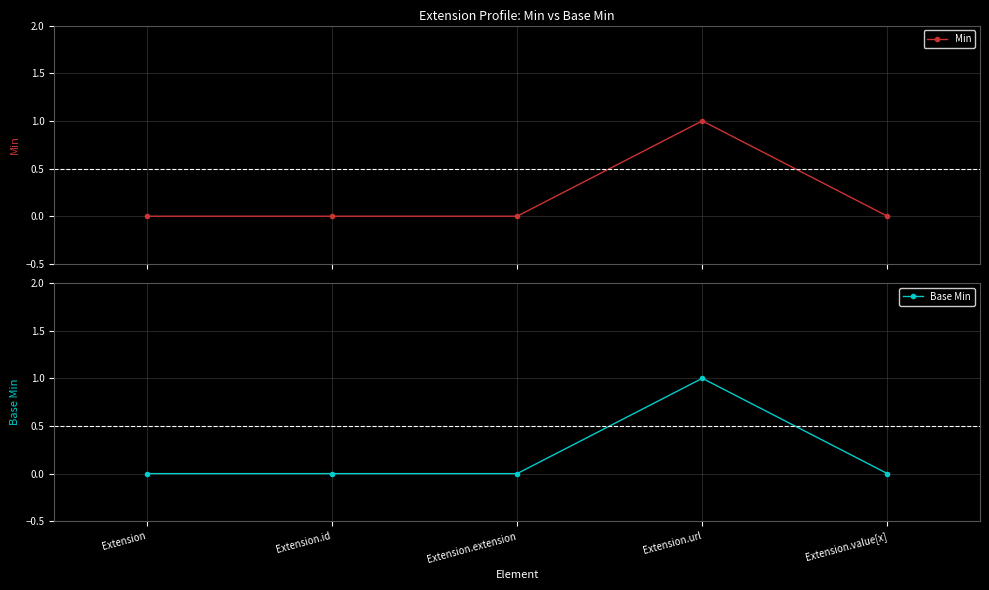

What position from the left is Extension.value[x]?

5